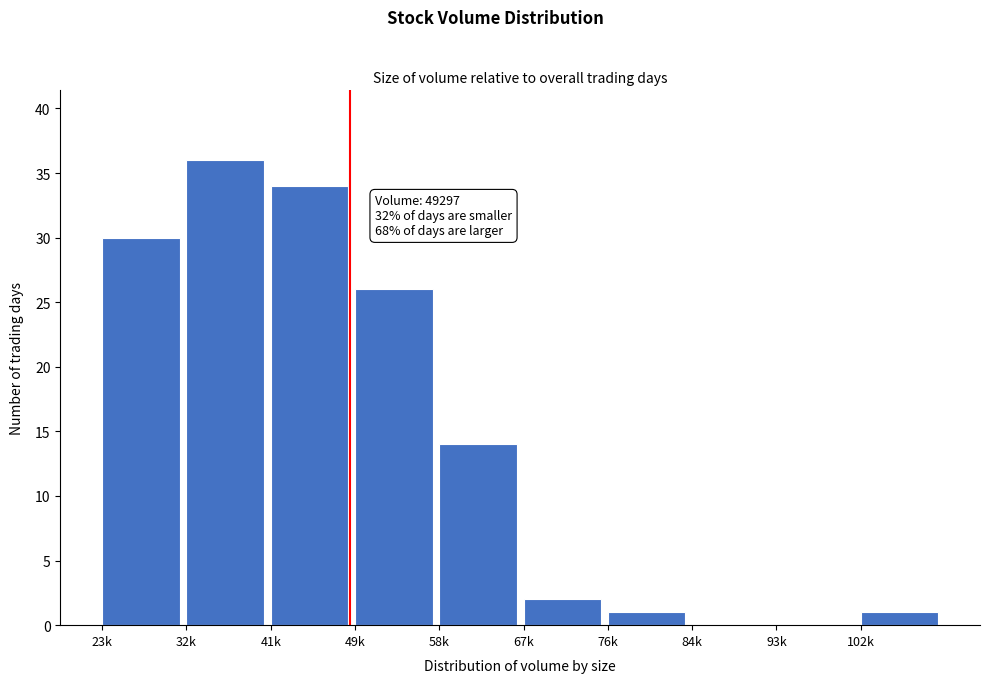

Reading left to right, transcribe all the data shown in this chart.

23k=30	32k=36	41k=34	49k=26	58k=14	67k=2	76k=1	84k=0	93k=0	102k=1